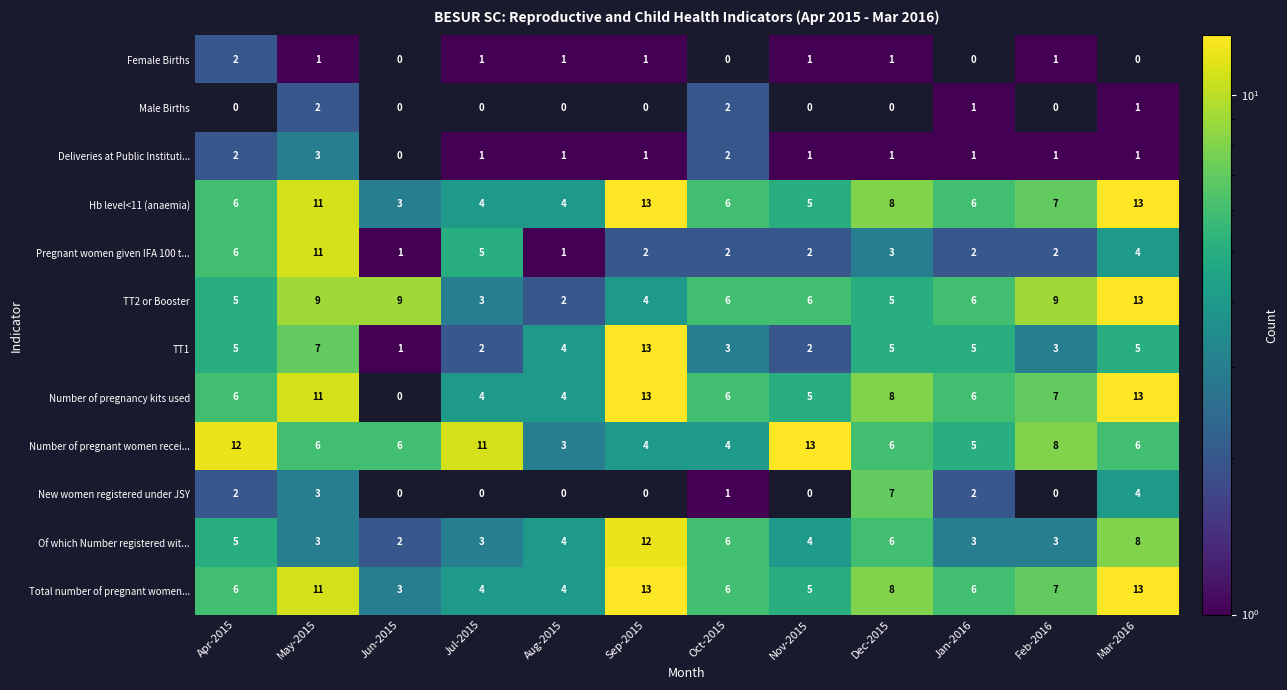

What is the average value of the Number of pregnant women recei... series?

7